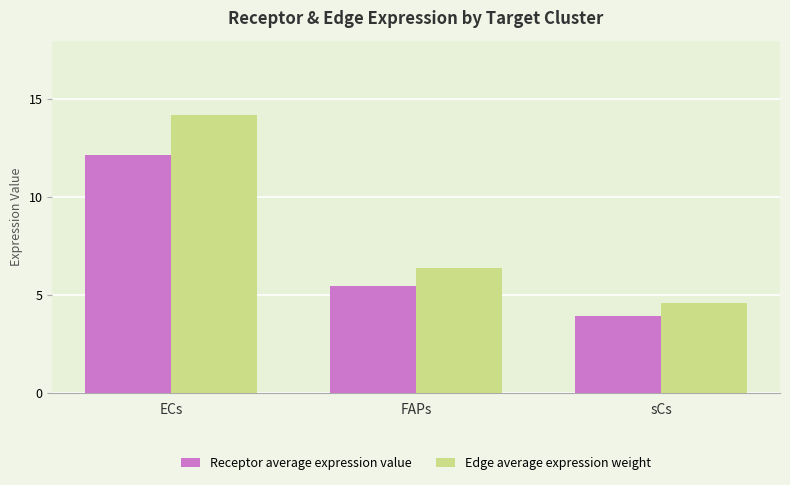

What is the approximate value of Receptor average expression value at ECs?

12.2